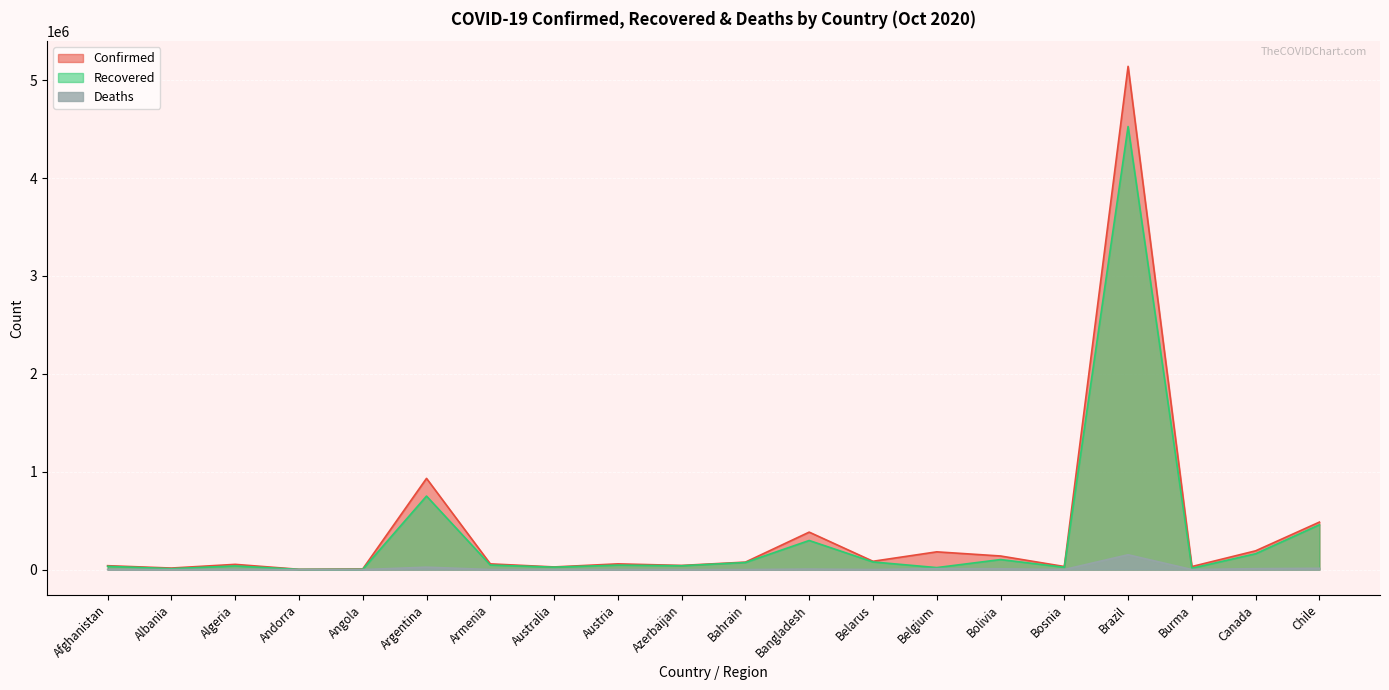

True or false: Confirmed and Recovered cross at least once.

False